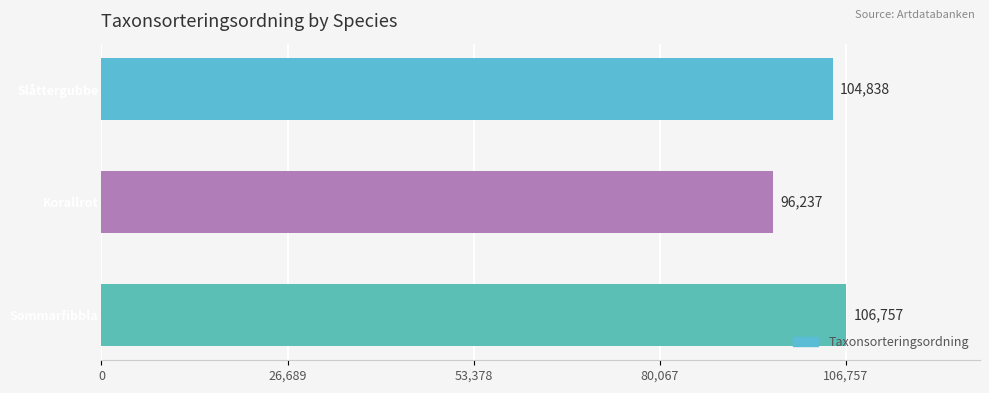

What is the maximum value shown in the chart?

106757